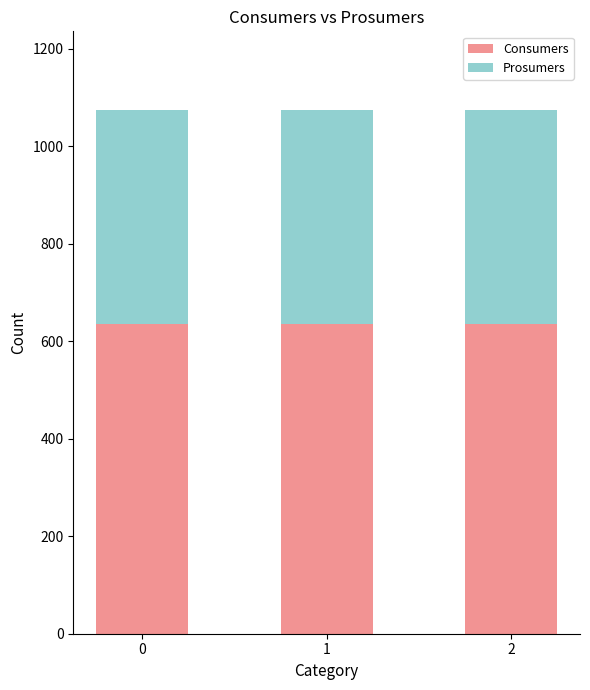

What is the value of the Consumers bar at the 2nd from the left?

635